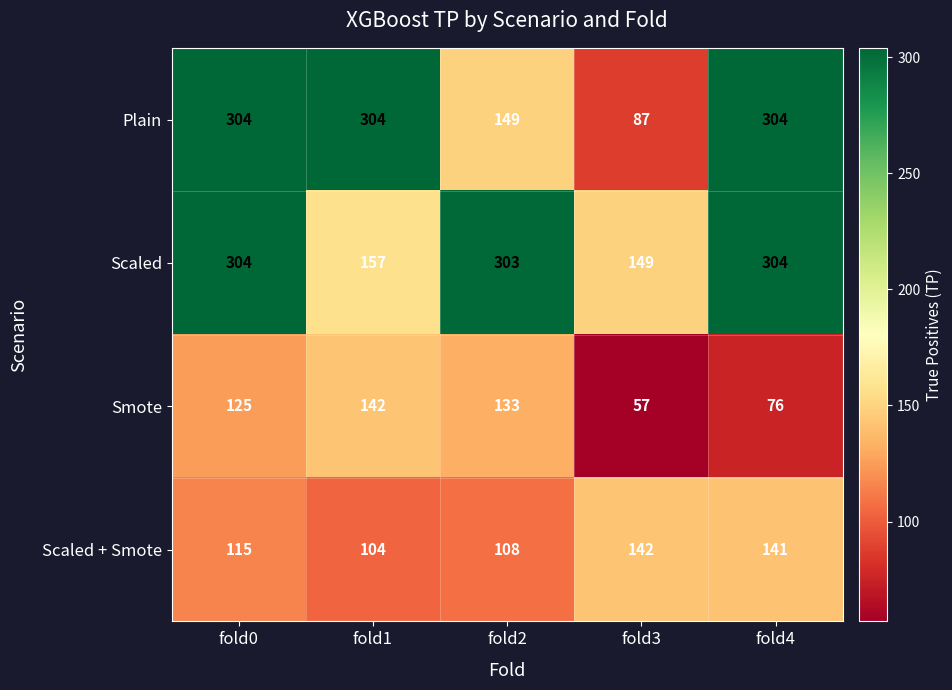

What is the difference between the maximum and minimum values in the Smote series?

85